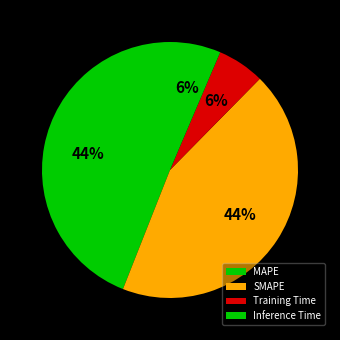

Rank the categories by value from highest to lowest.

MAPE, SMAPE, Inference Time, Training Time